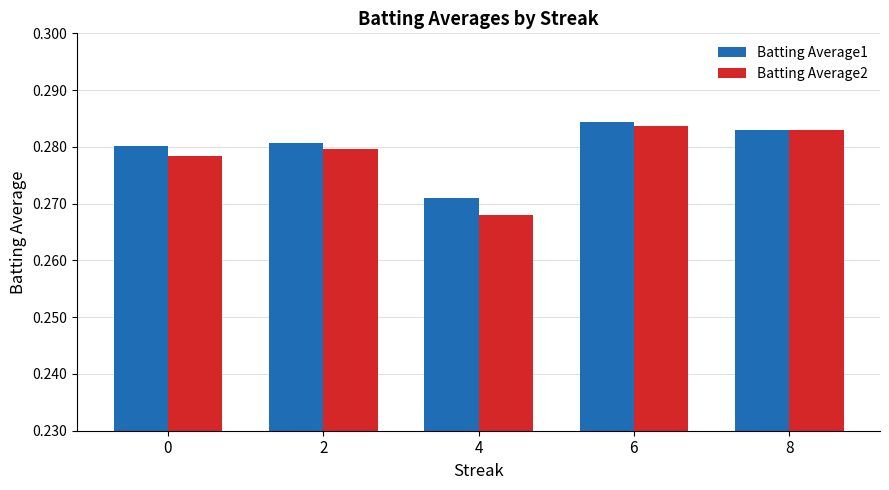

Rank the series by their average value, from lowest to highest.

Batting Average2, Batting Average1